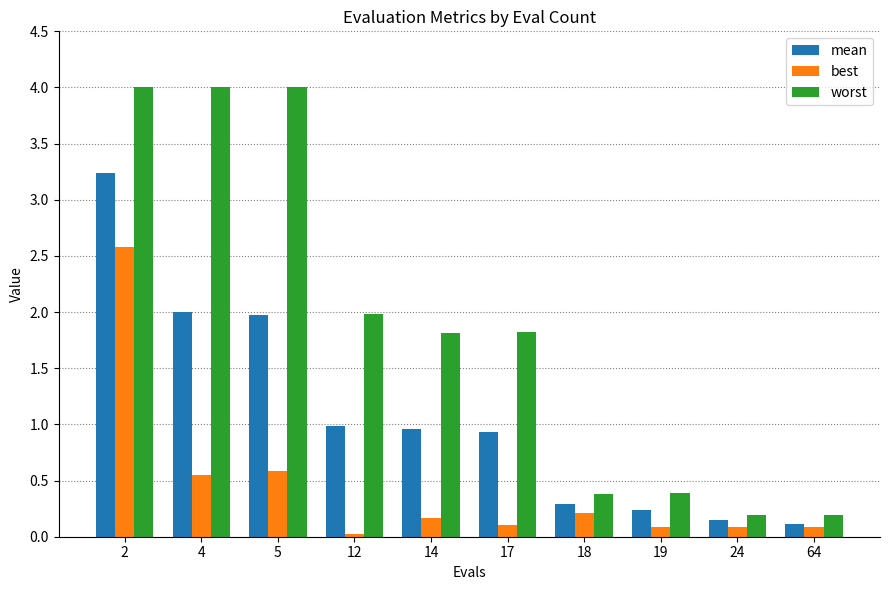

What is the average value of the worst series?

1.9